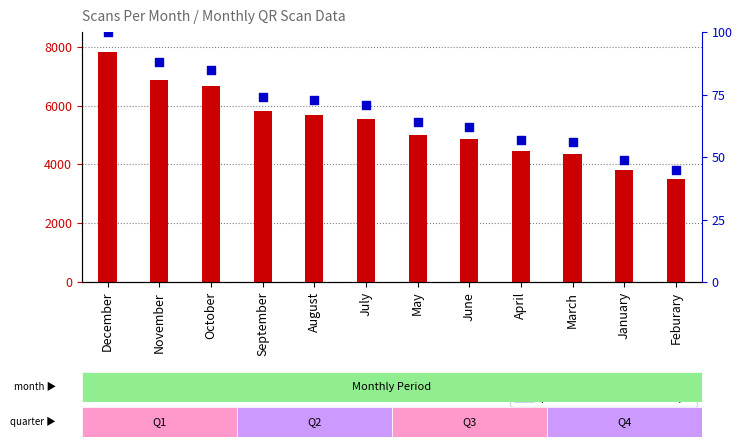

At how many categories does at least one series exceed 1890?

12